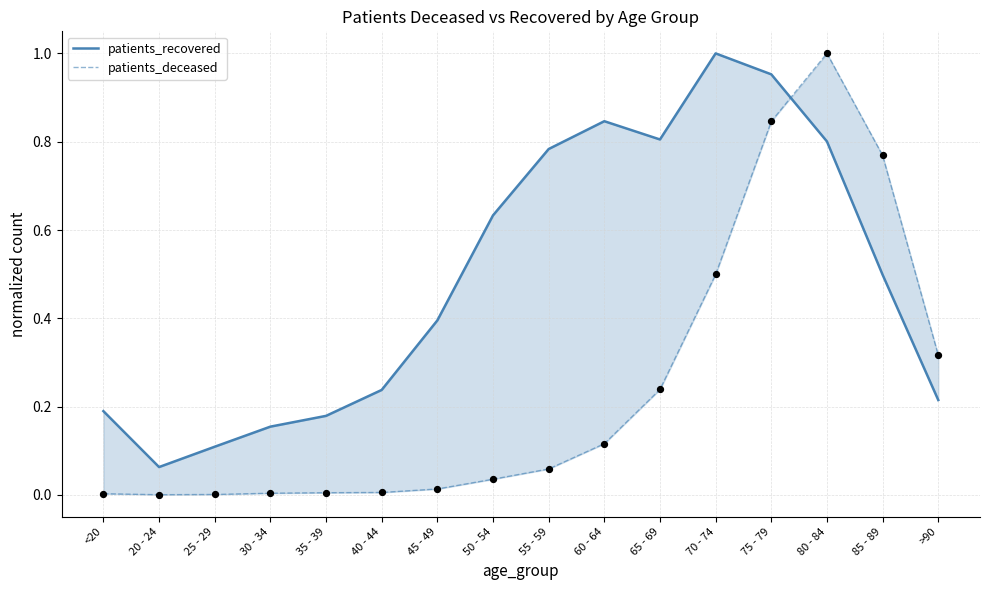

What is the total value across all series at 80 - 84?

1.8